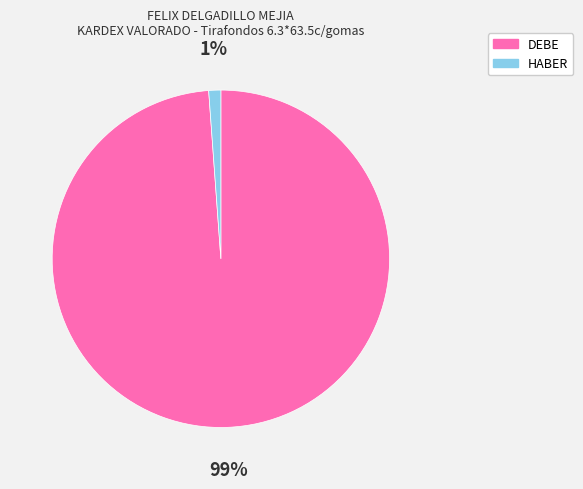

Rank the categories by value from lowest to highest.

HABER, DEBE